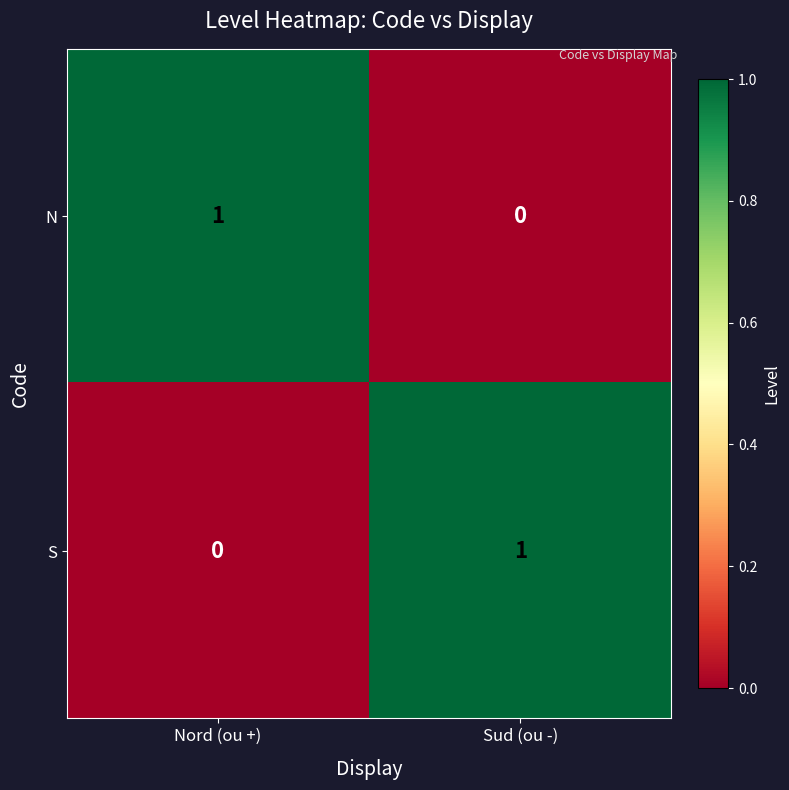

True or false: S has a value of 1 at Sud (ou -).

True